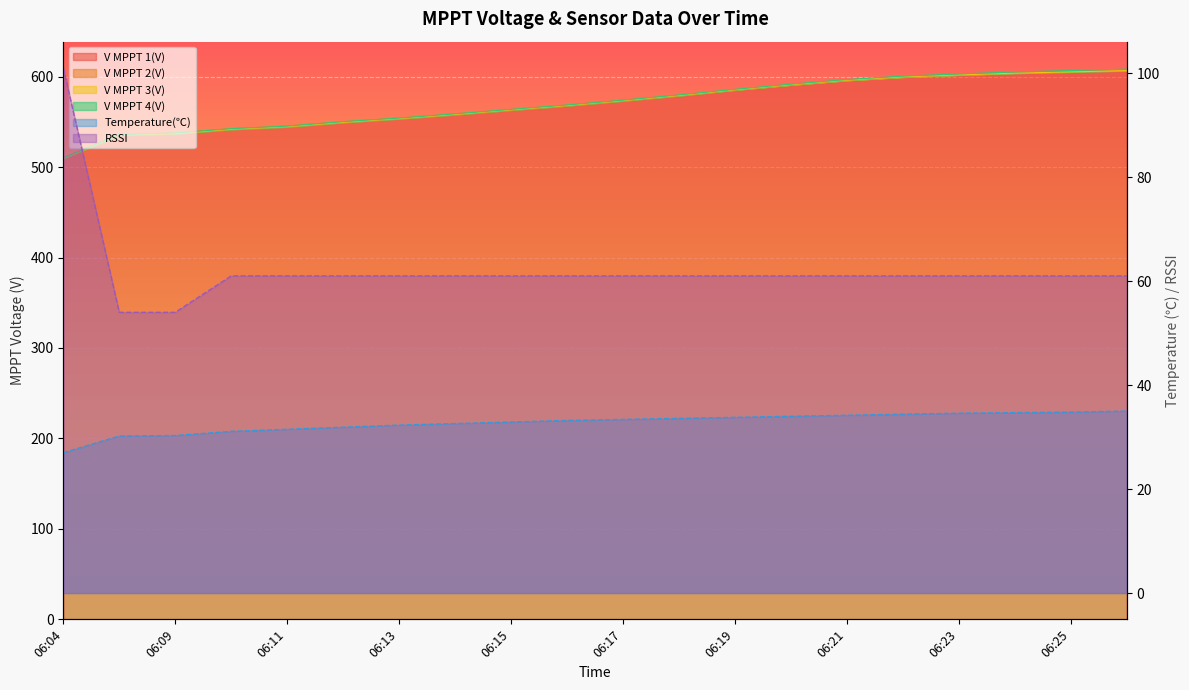

Is the value of Temperature(℃) at 06:04 greater than the value of V MPPT 1(V) at 06:17?

No